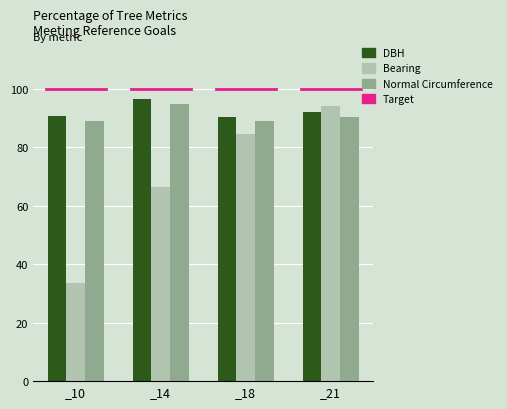

Which series changed the most between _14 and _21?

Bearing